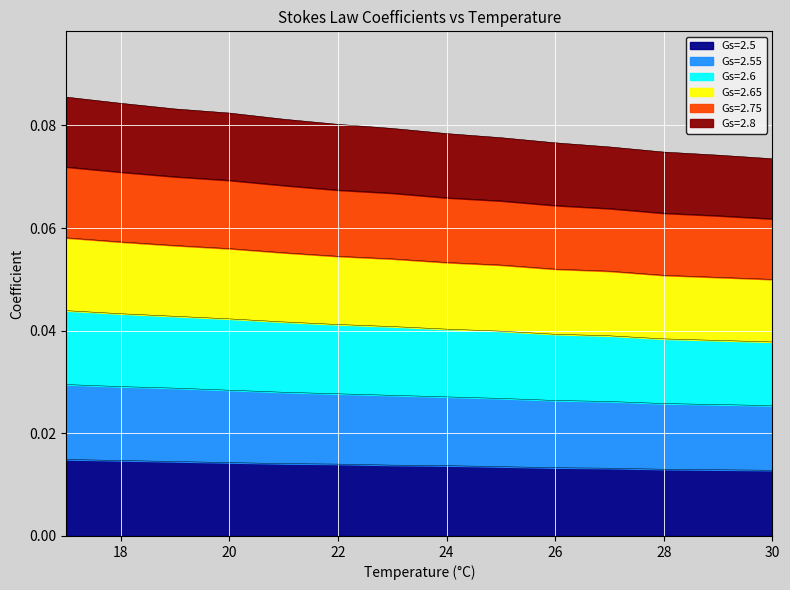

True or false: Gs=2.75 and Gs=2.55 cross at least once.

False